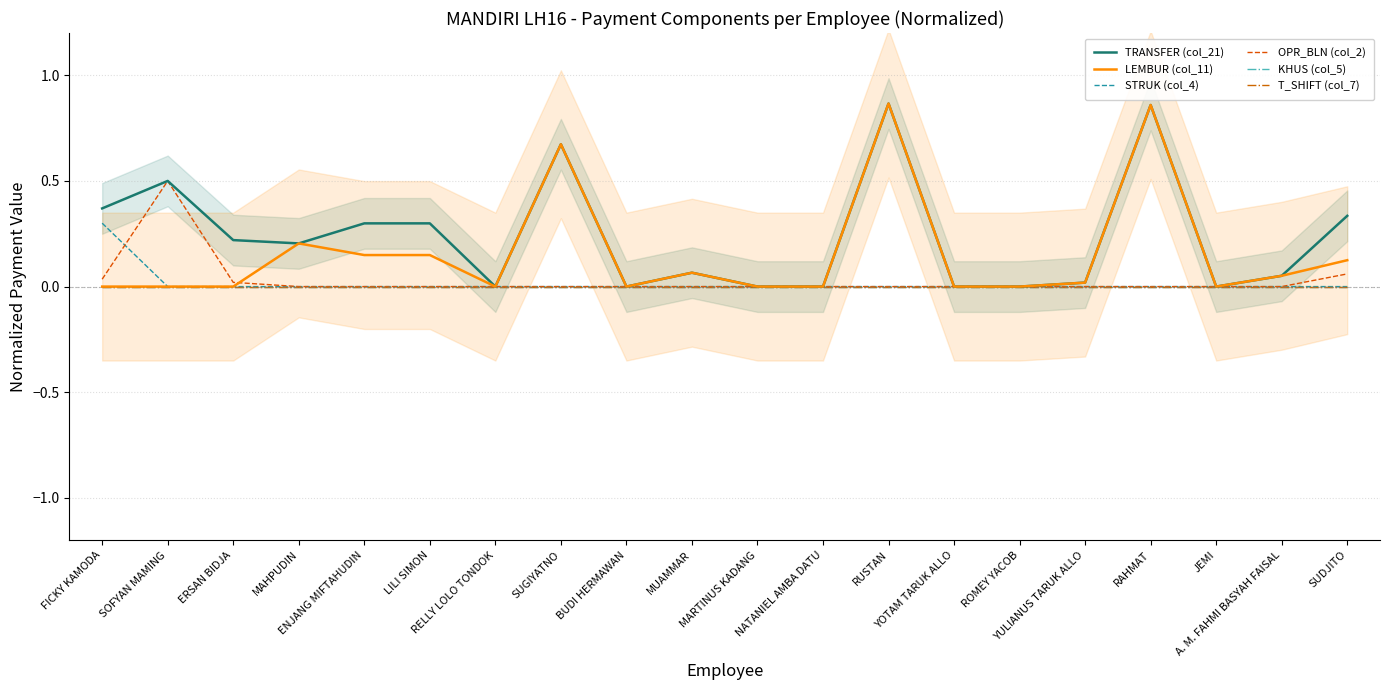

How many distinct data groups are displayed?

6